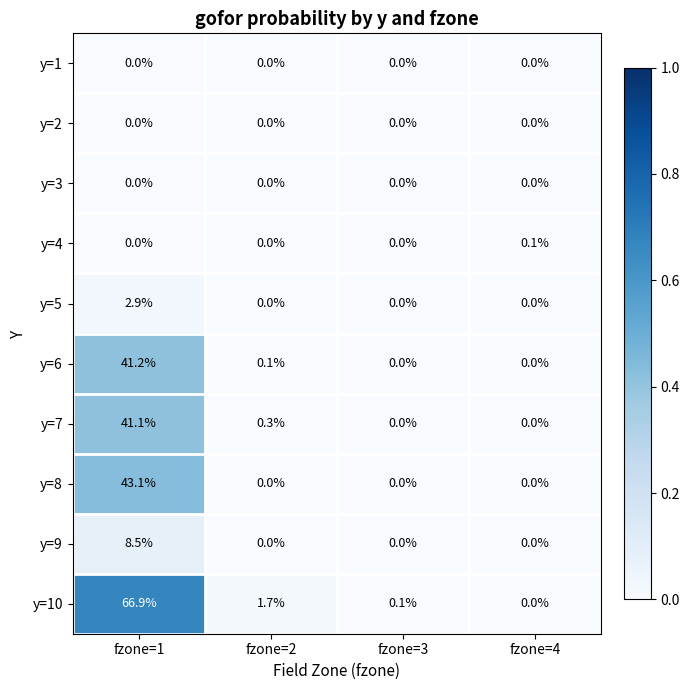

The y=4 series shows 0.0 at fzone=2. True or false?

True